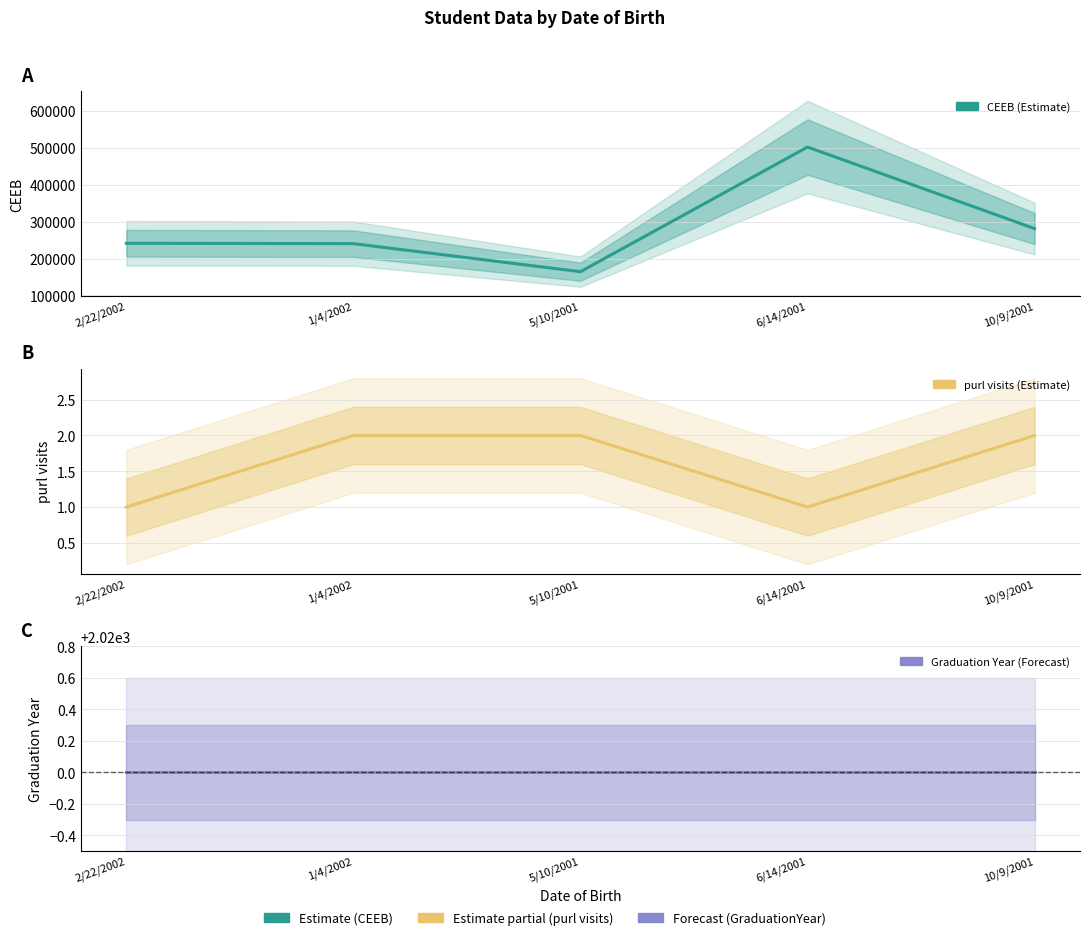

Count the number of data series in this chart.

3